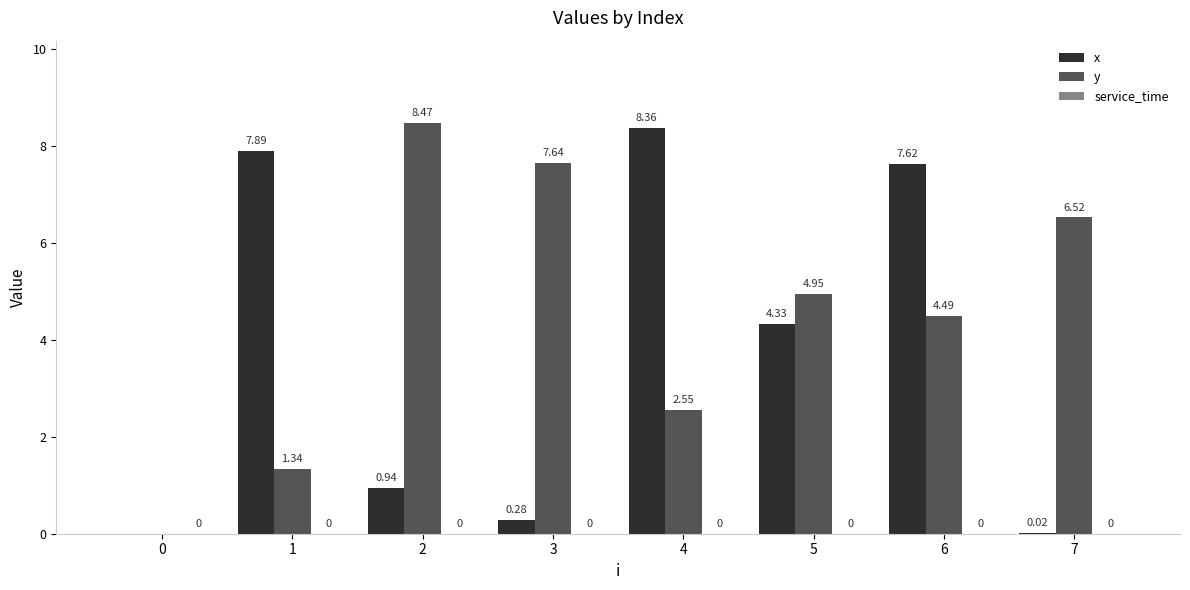

Which series changed the most between 1 and 2?

y